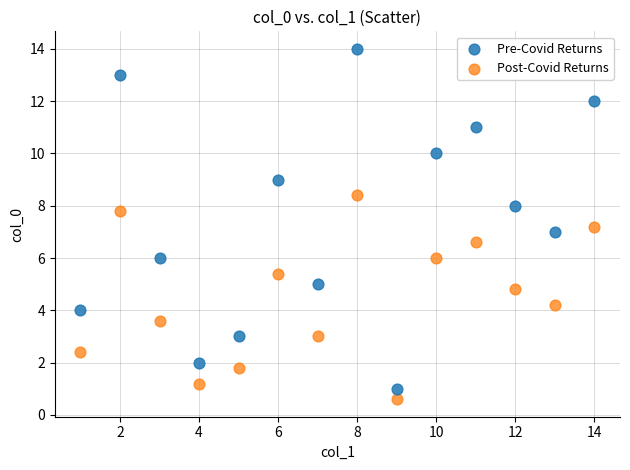

Which series contains the lowest Y value?

Post-Covid Returns